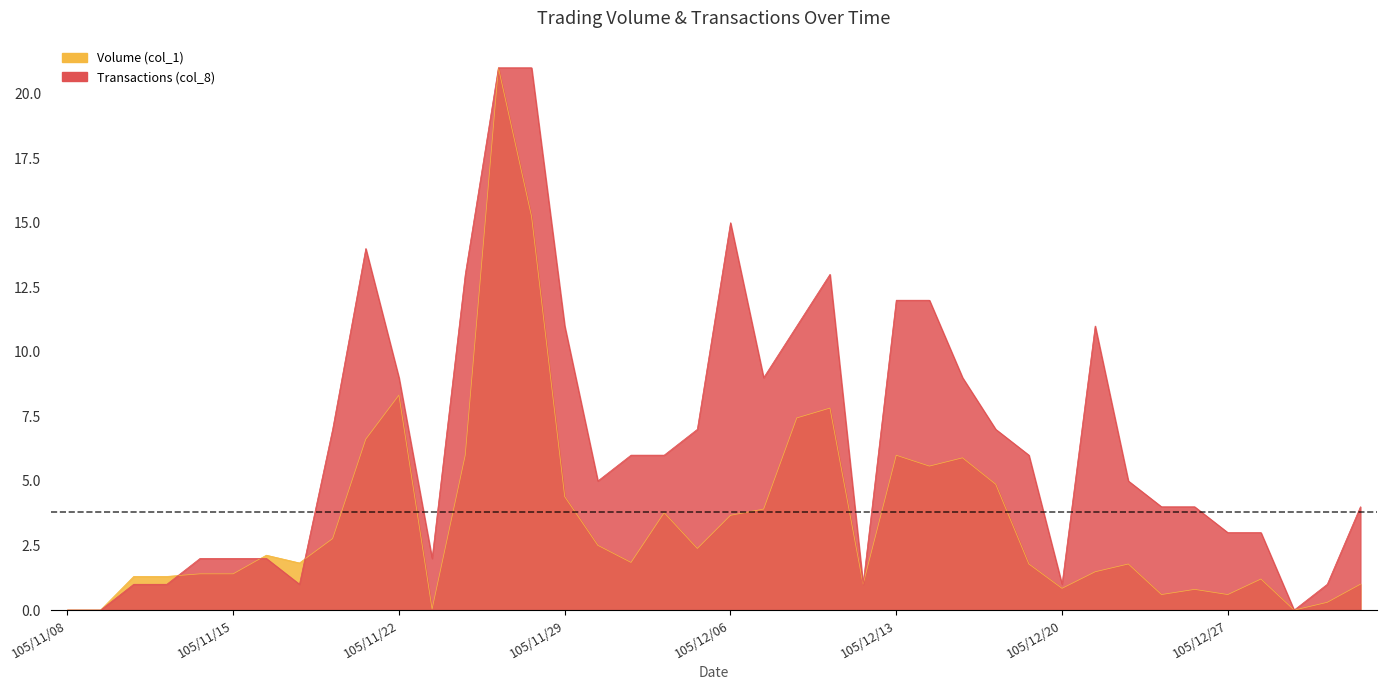

At how many categories does at least one series exceed 5?

20